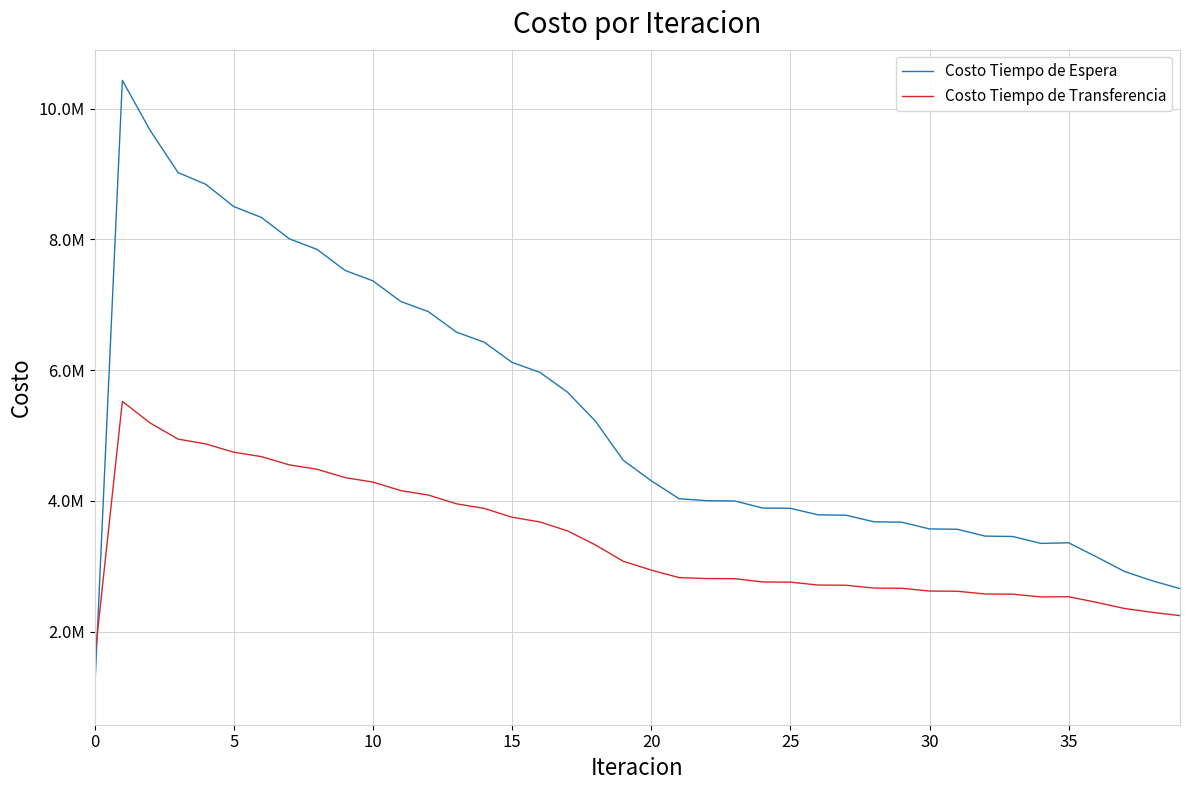

What are all the series names shown in the legend?

Costo Tiempo de Espera, Costo Tiempo de Transferencia